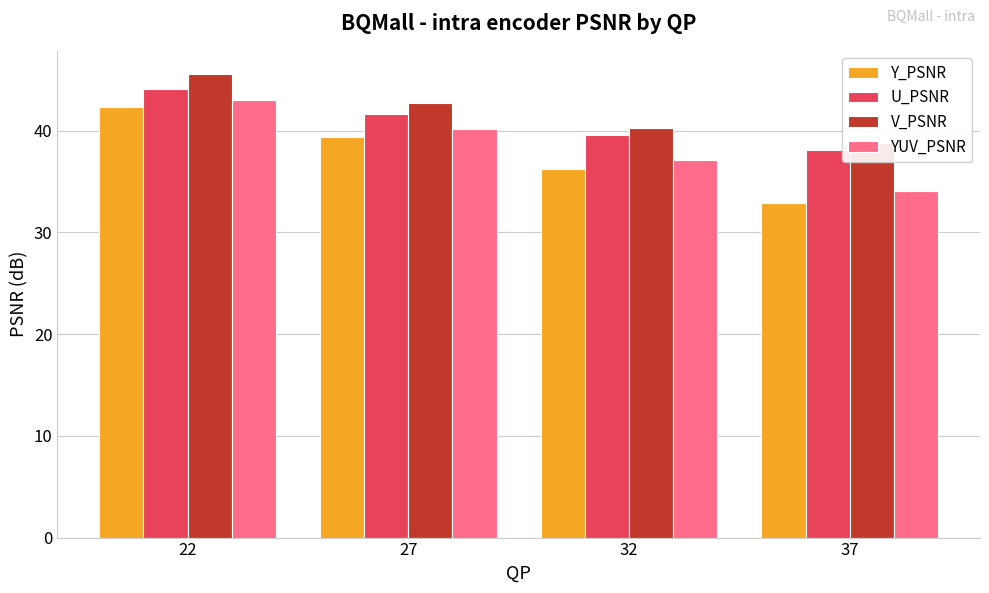

At which category is the sum across all series the highest?

22